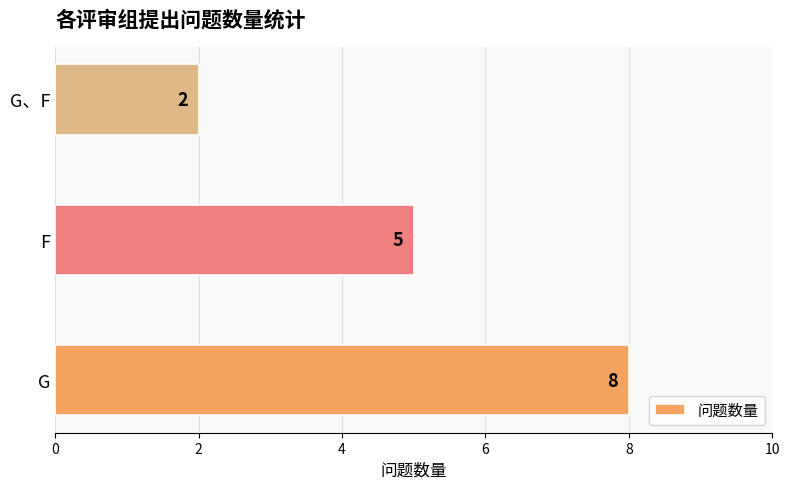

Which category has the lowest value across all series?

G、F